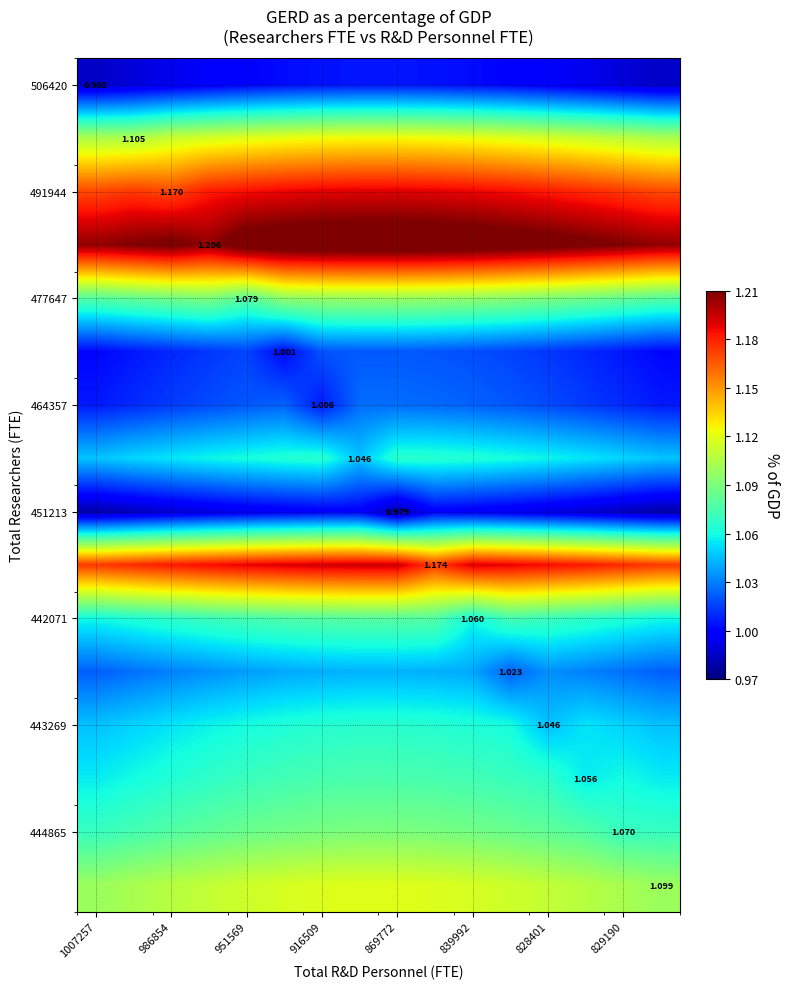

What is the total value across all series at 828401?

17.3